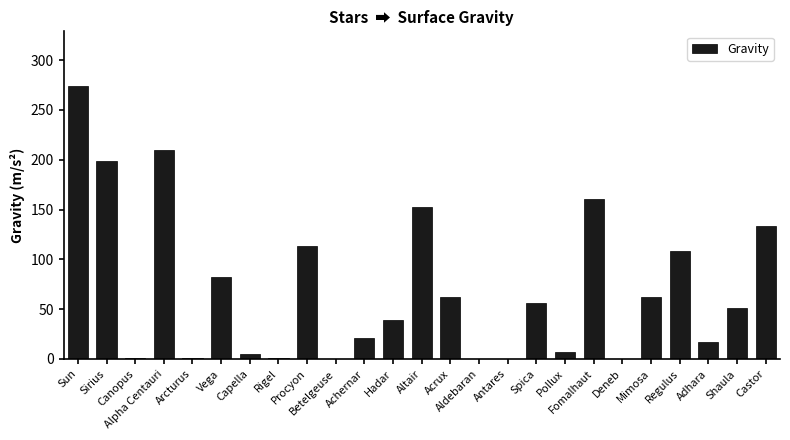

What is the average value?

70.3